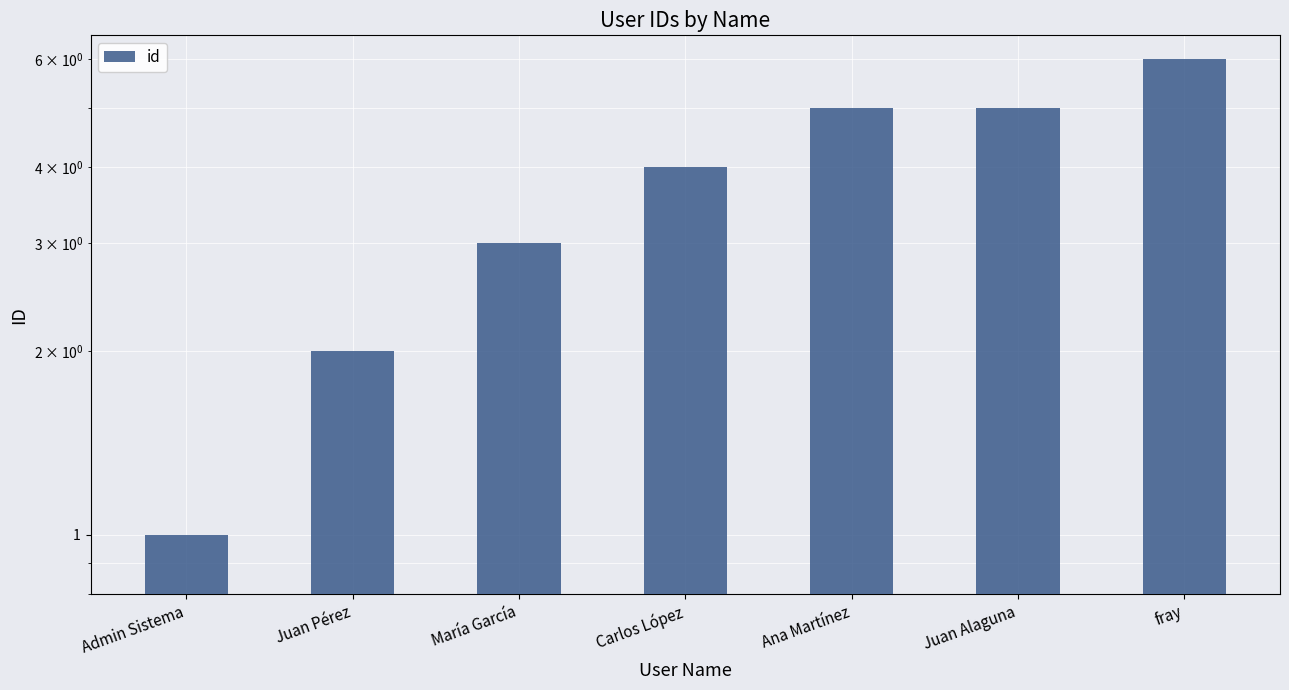

How many values are below 4?

3